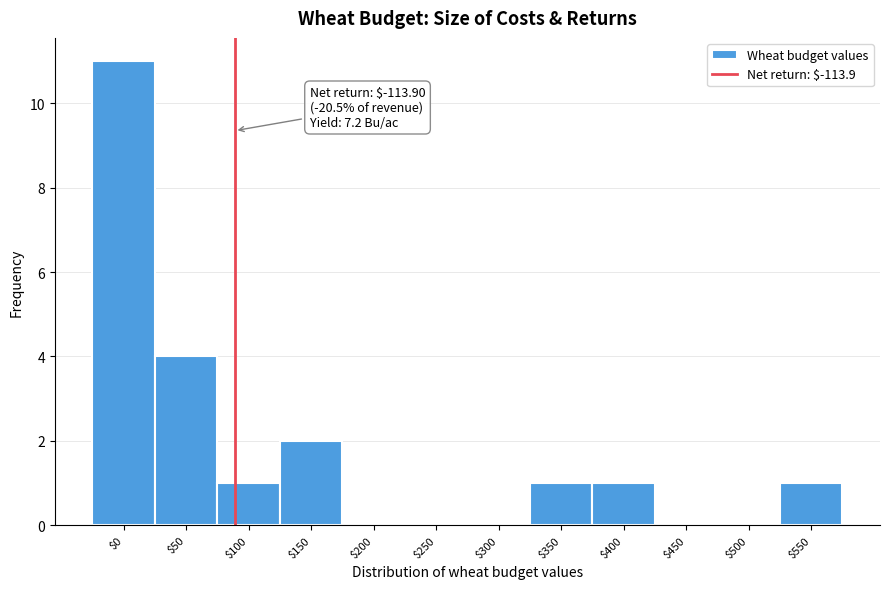

The chart shows a value of 0 at $350. True or false?

False